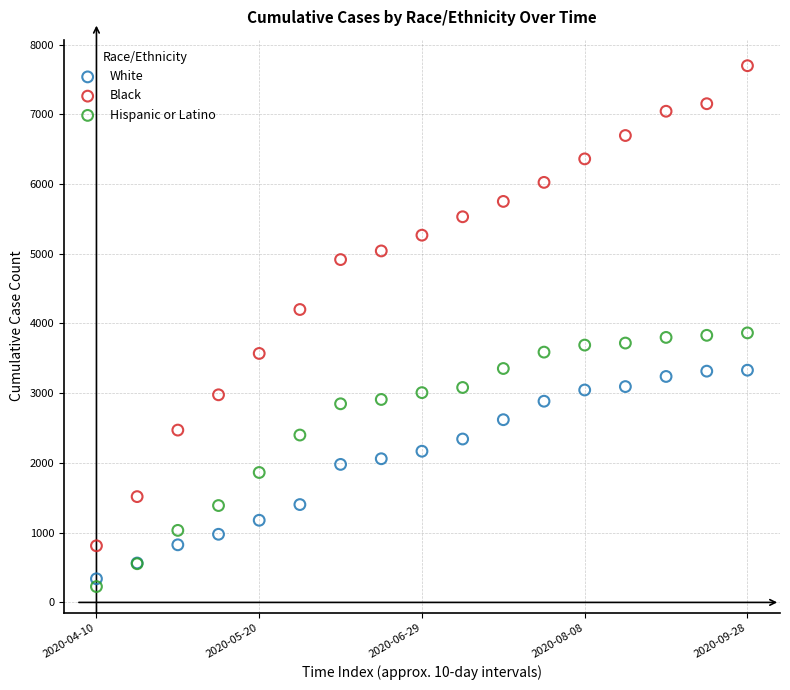

Which series has the widest spread of Y values?

Black